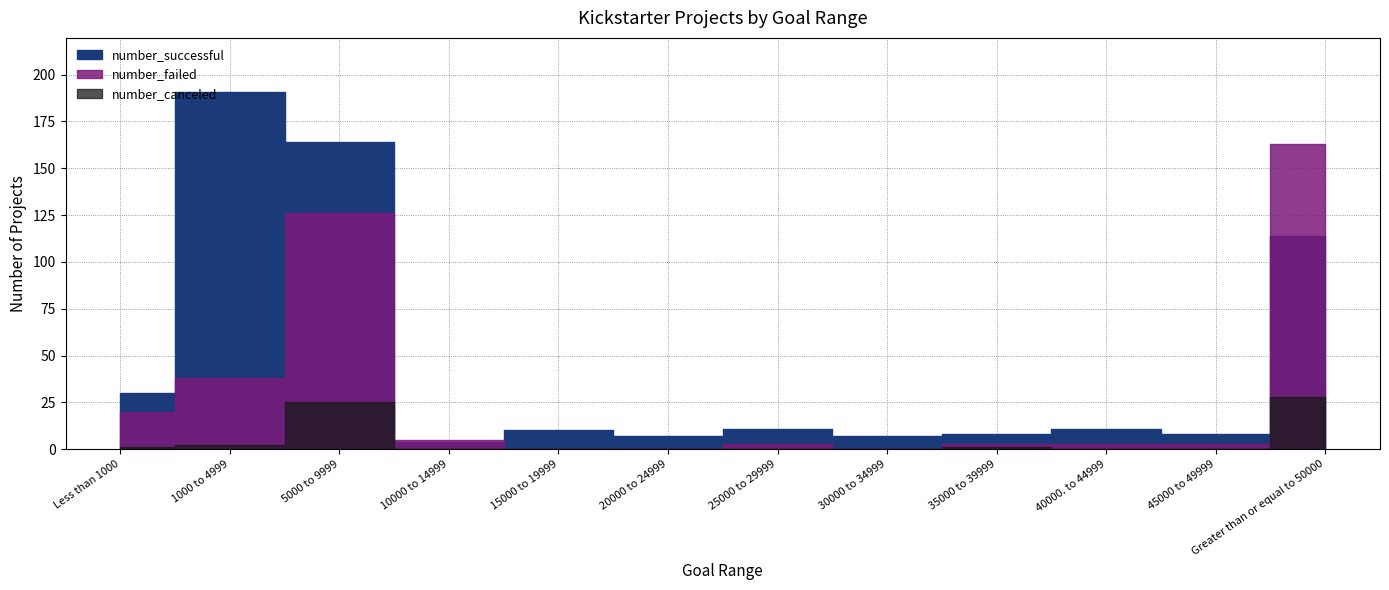

Which series changed the most between 15000 to 19999 and Greater than or equal to 50000?

number_failed